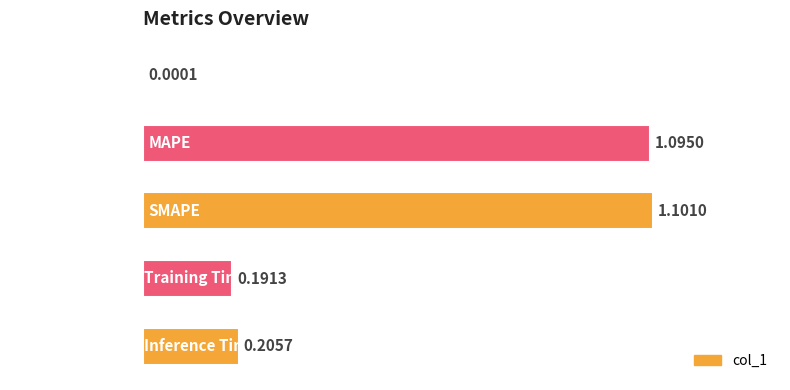

Are the bars horizontal?

Yes